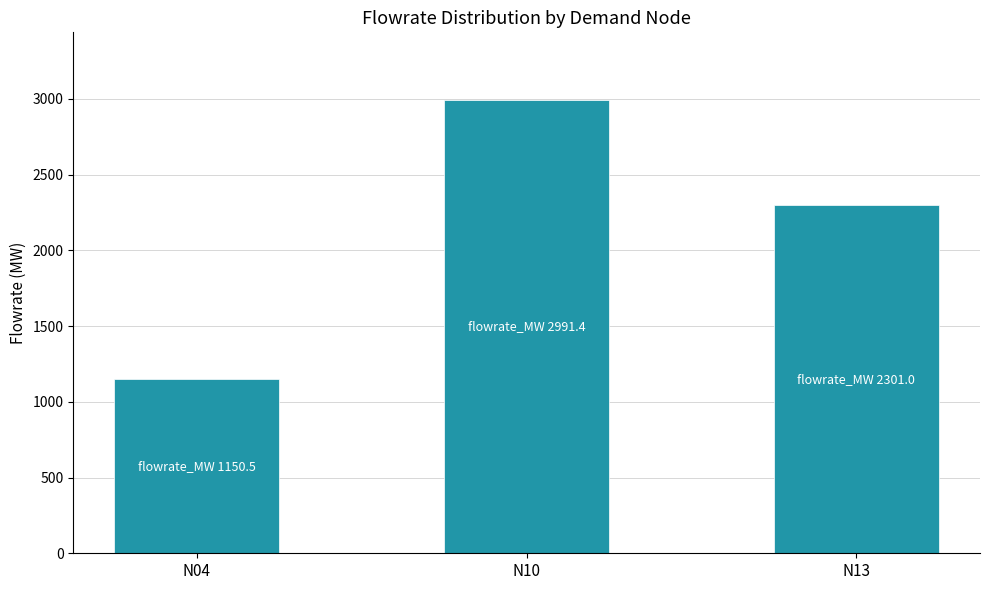

What is the minimum value shown in the chart?

1150.5